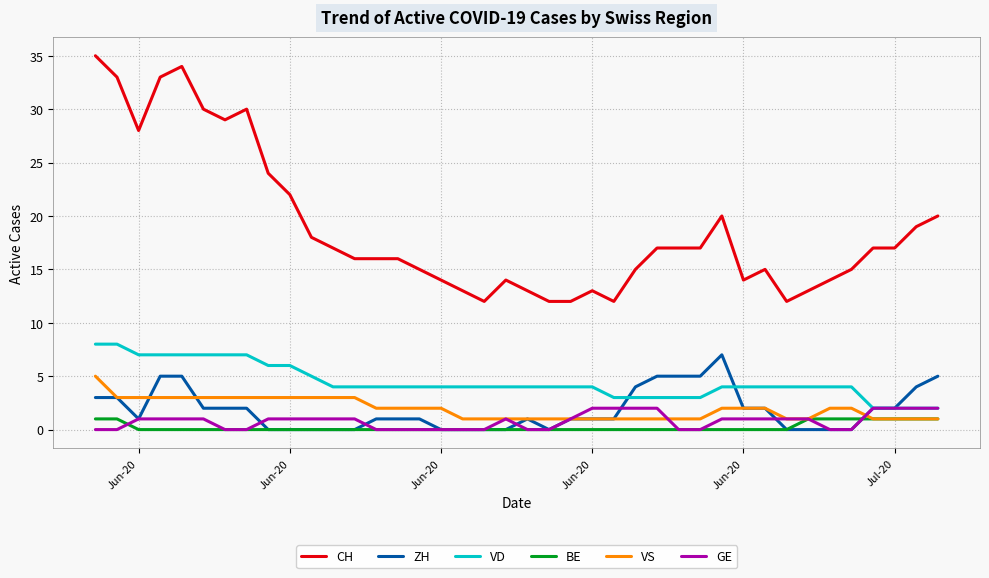

Which series has the widest spread of values?

CH